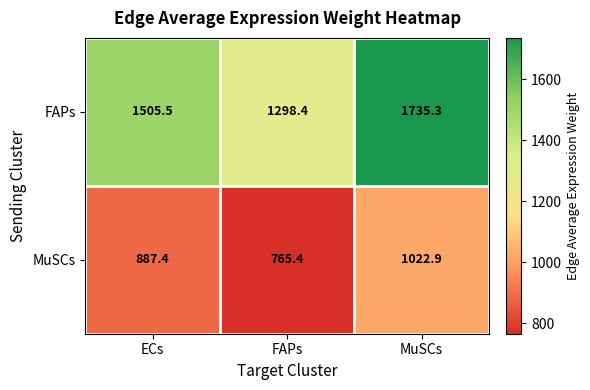

What value does the MuSCs series have at MuSCs?

1022.9